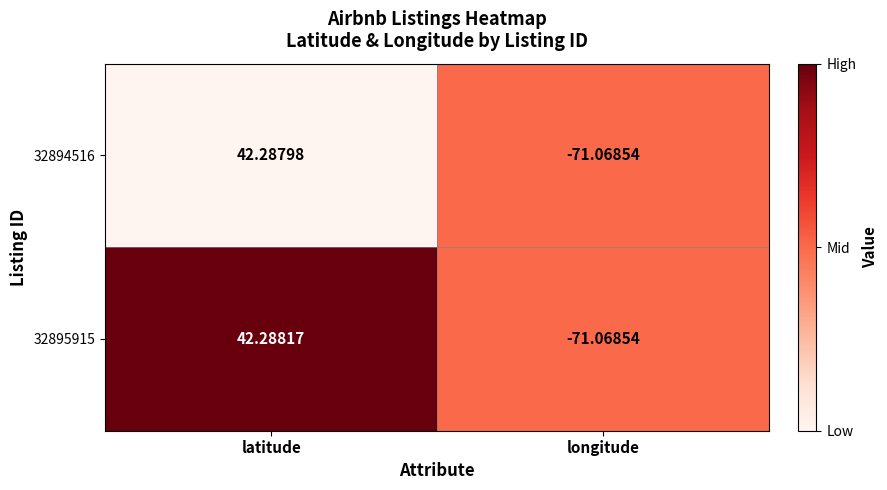

Where does the 32894516 series first go above 42?

latitude